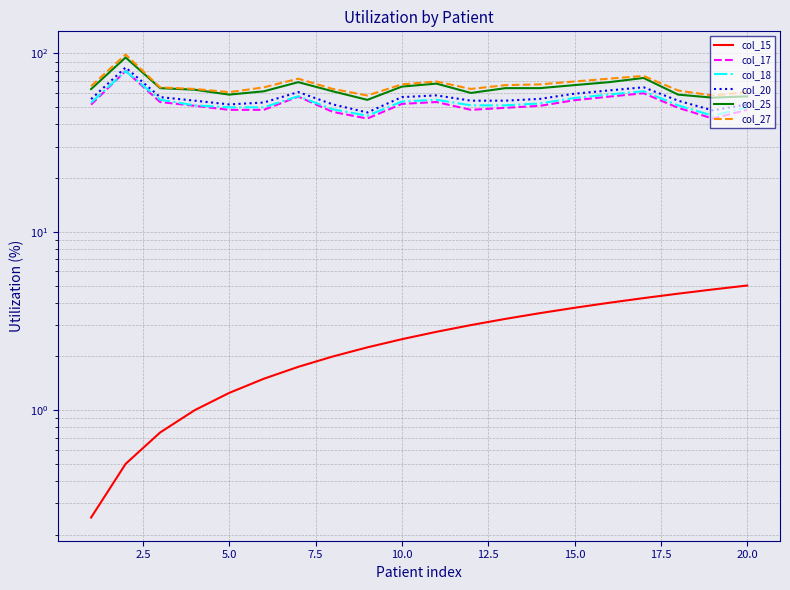

Which series has the largest total across all categories?

col_27